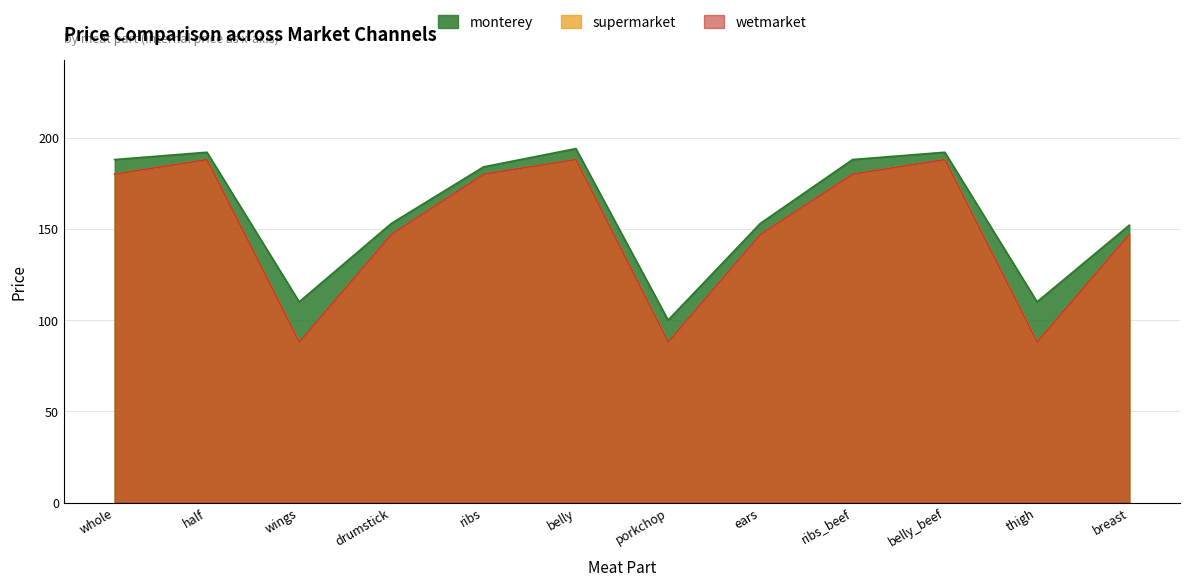

Reading left to right, what are all the values shown in this chart?

monterey: 188	192	110	153	184	194	100	153	188	192	110	152
supermarket: 180	188	88	147	180	188	88	147	180	188	88	147
wetmarket: 180	188	88	147	180	188	88	147	180	188	88	147